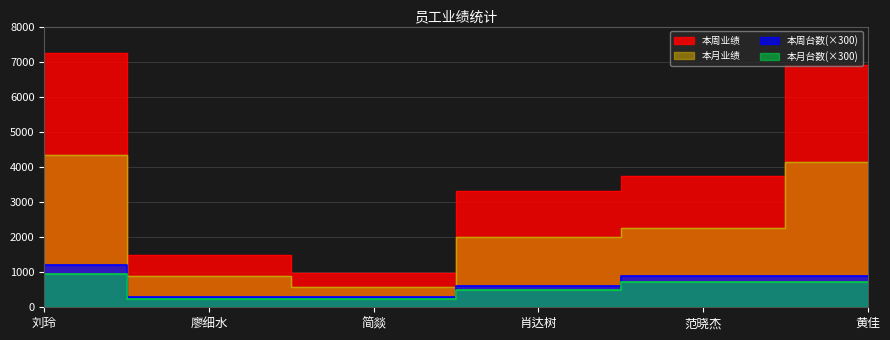

Reading right to left, list all the values displayed in this chart.

本周业绩: 6916.0	3755.0	3320.0	980.0	1485.0	7256.0
本月业绩: 4149.6	2253.0	1992.0	588.0	891.0	4353.6
本周台数: 900.0	900.0	600.0	300.0	300.0	1200.0
本月台数: 720.0	720.0	480.0	240.0	240.0	960.0